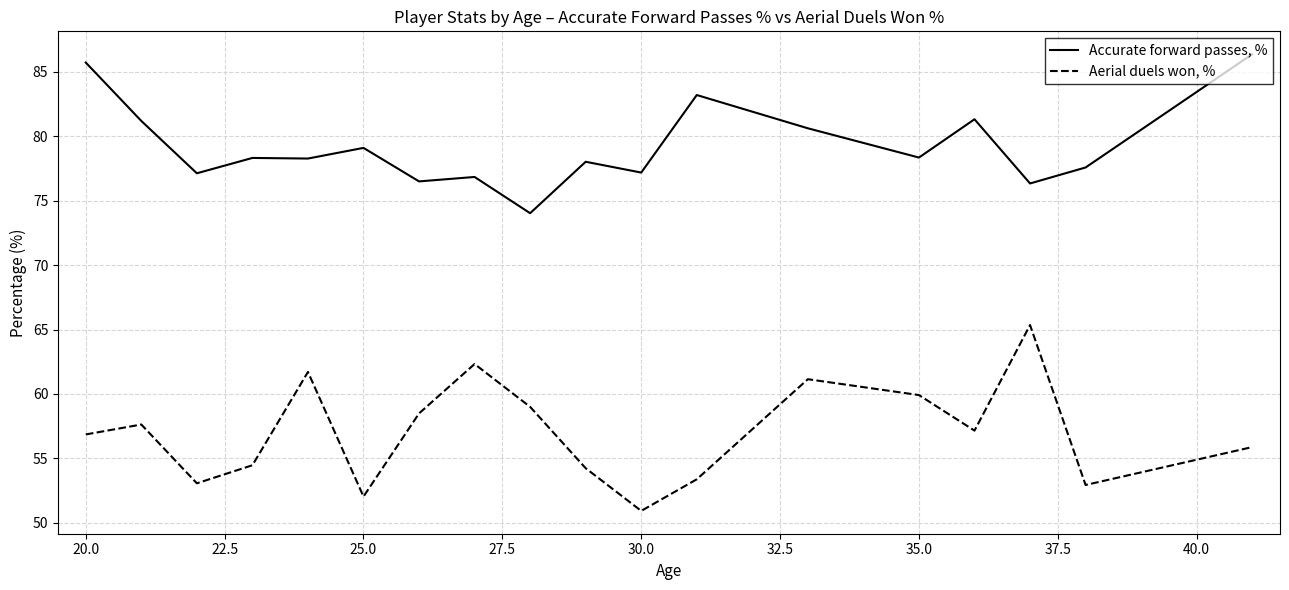

What is the lowest value of the Aerial duels won, % series?

50.9